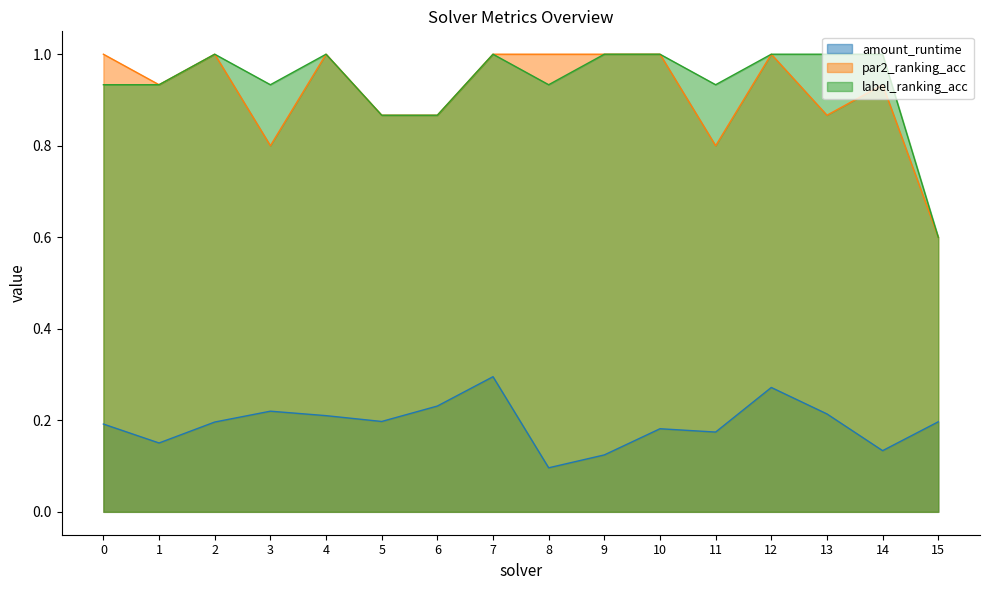

At which category is the sum across all series the highest?

7